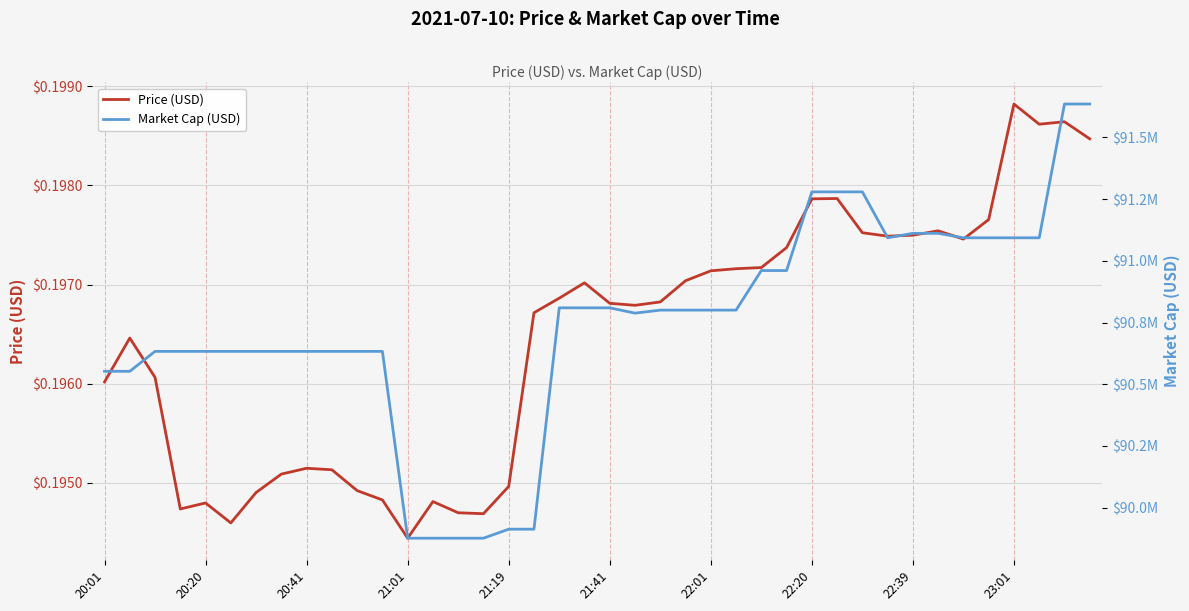

What is the sum of all Price (USD) values?

7.9